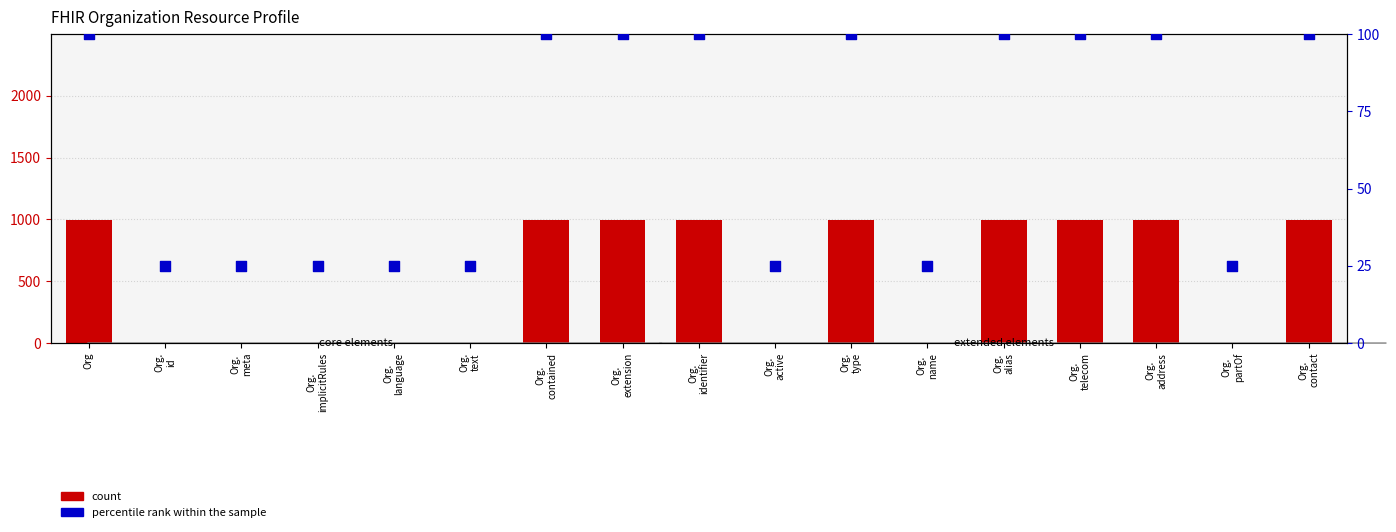

At which category is the sum across all series the highest?

Org